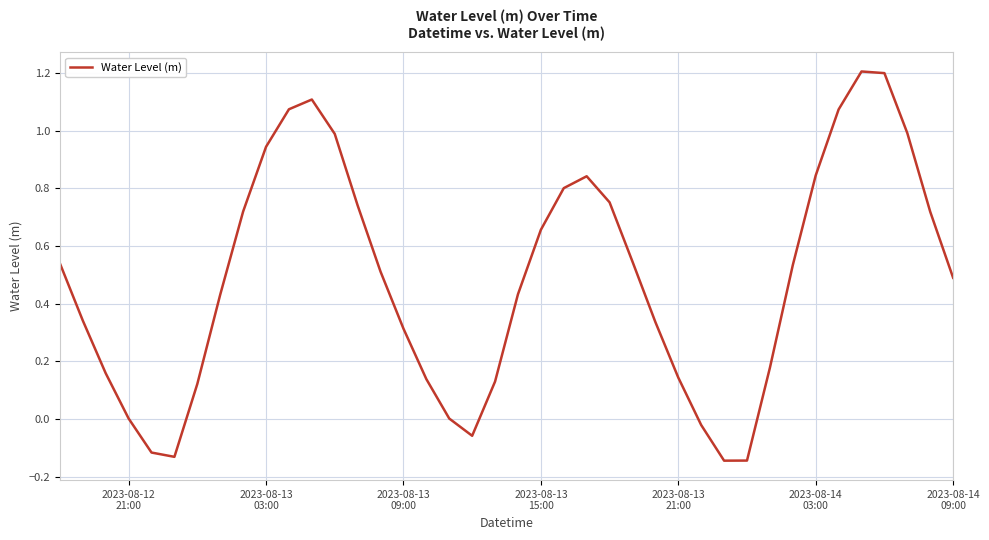

What is the greatest value displayed?

1.2